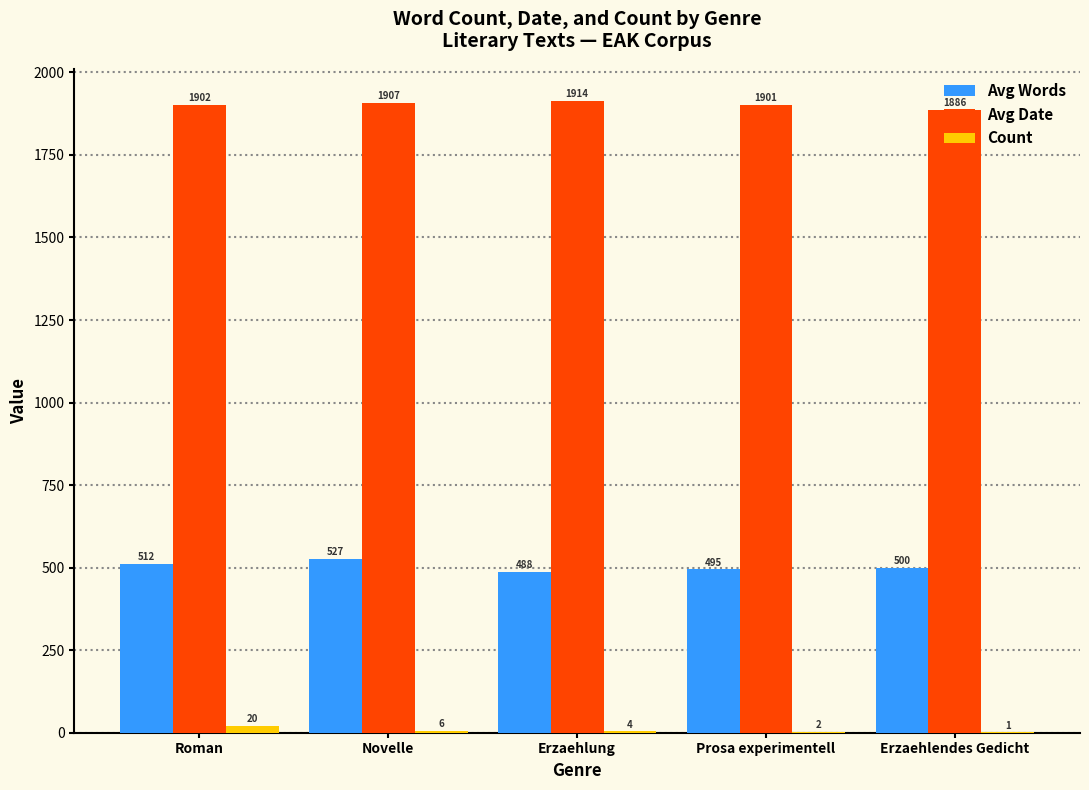

Where is Avg Date nearest to the value 1899?

Prosa experimentell